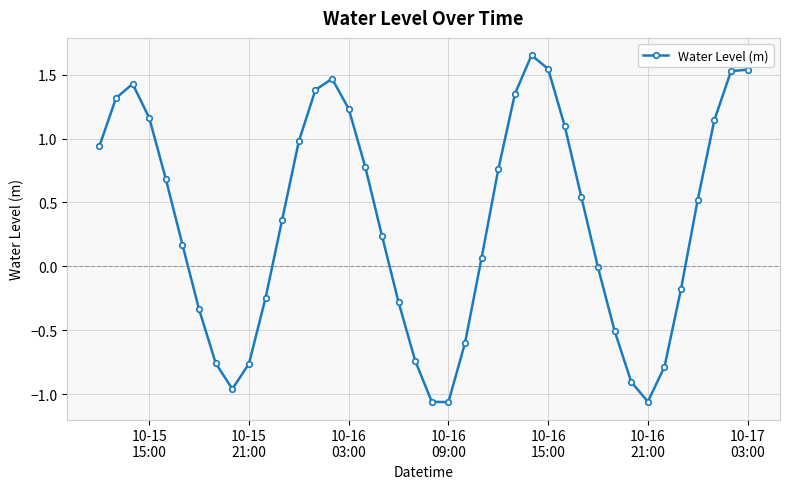

What is the difference between the maximum and second lowest values?

2.7